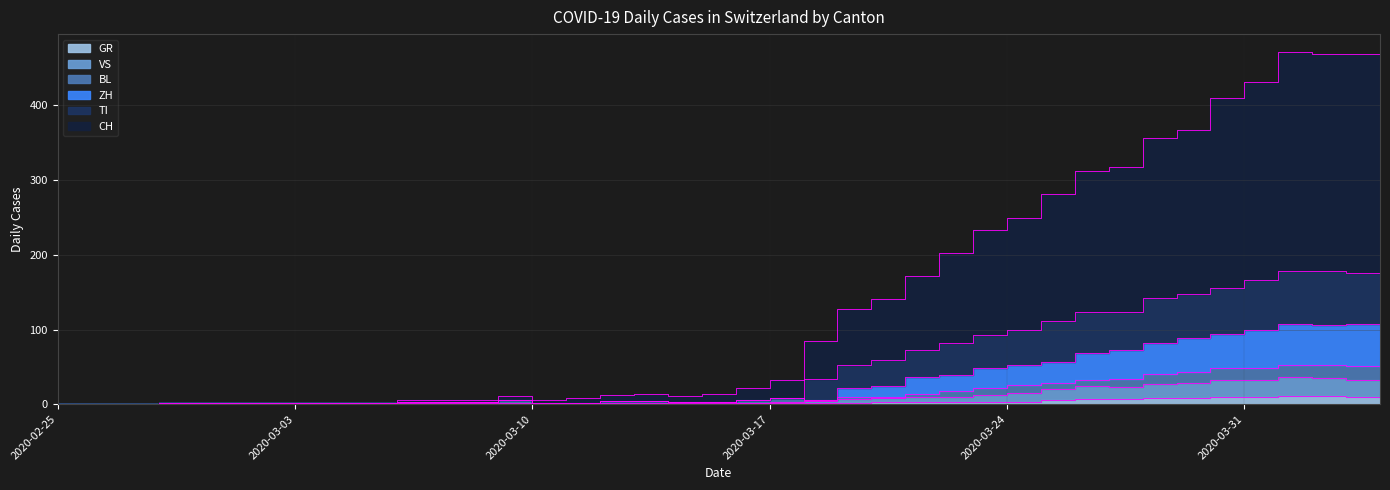

What is the spread (max minus min) of values at 2020-04-04?

456